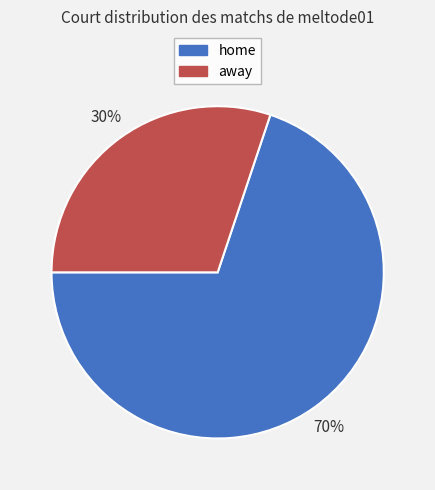

How many segments does this pie chart have?

2